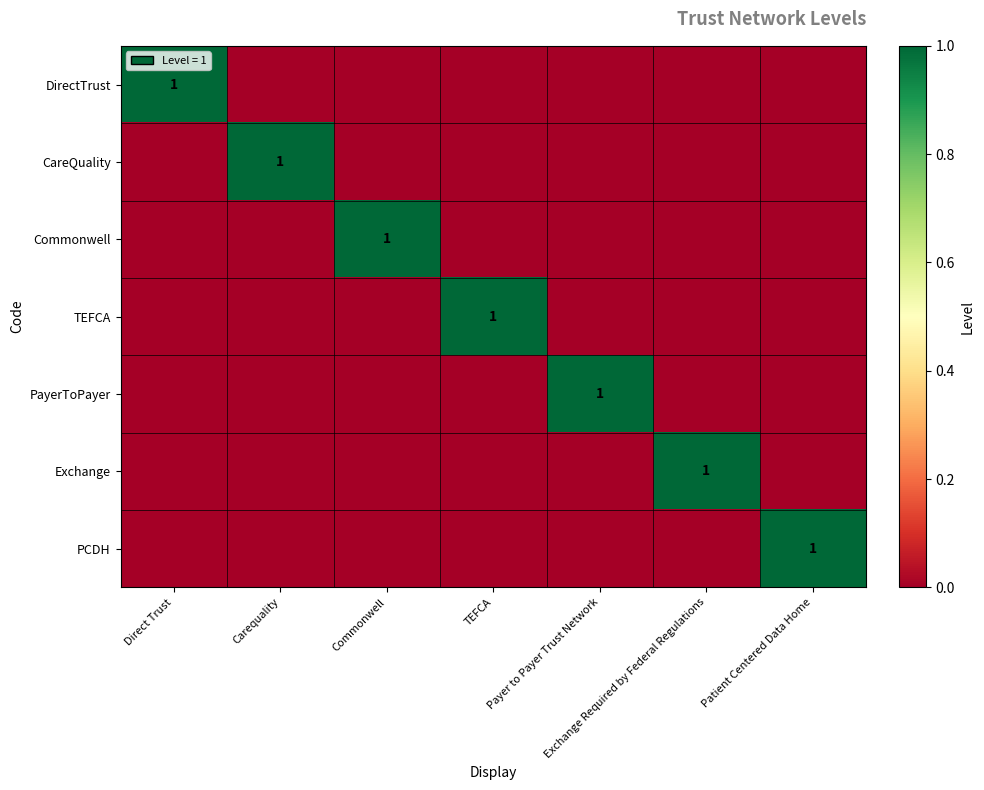

What is the difference between the highest and lowest values at TEFCA?

1